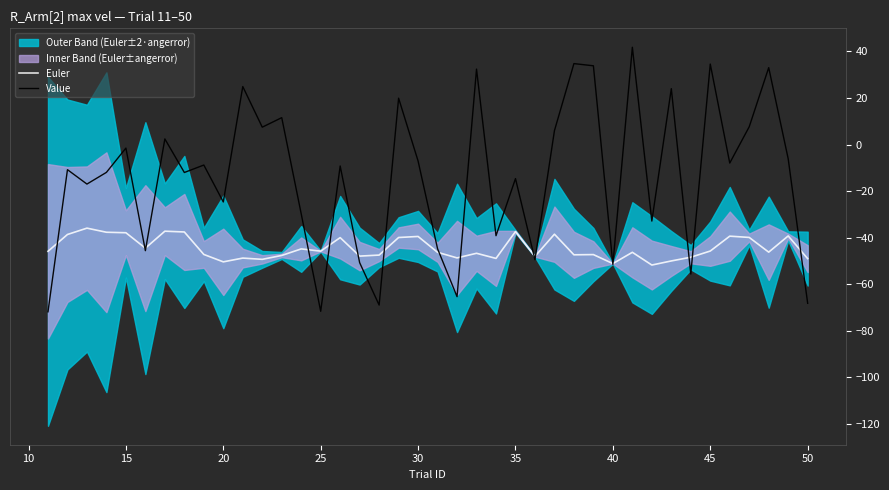

What is the maximum value for Value?

41.8